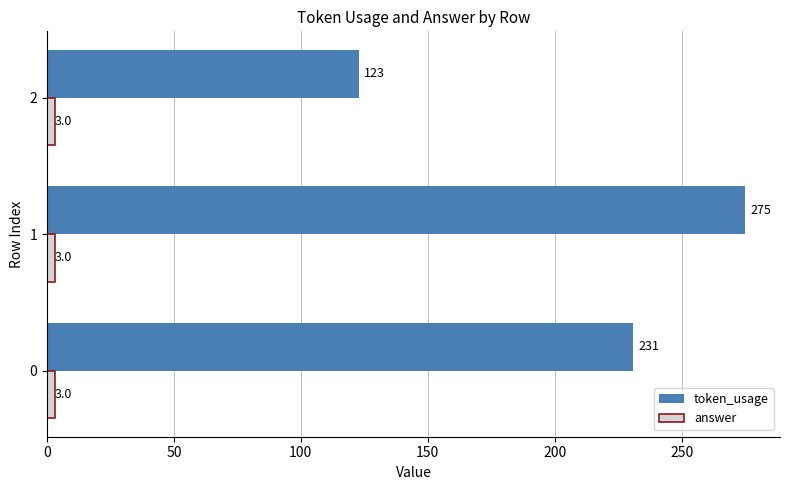

List the series in order of their peak value, lowest first.

answer, token_usage